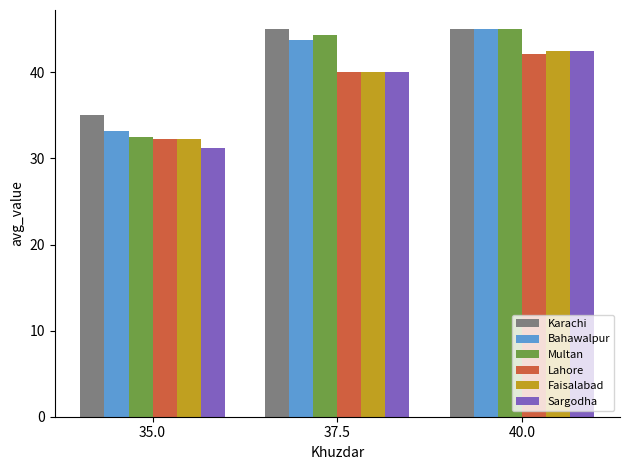

What is the label of the 3rd bar from the left?

40.0